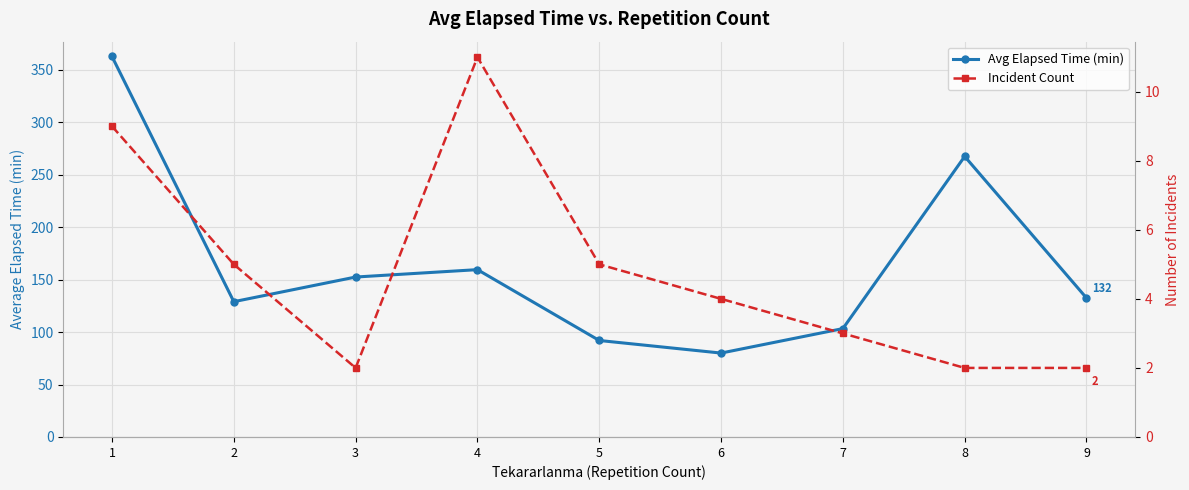

Count the Incident Count values in the range 2 to 5.

7